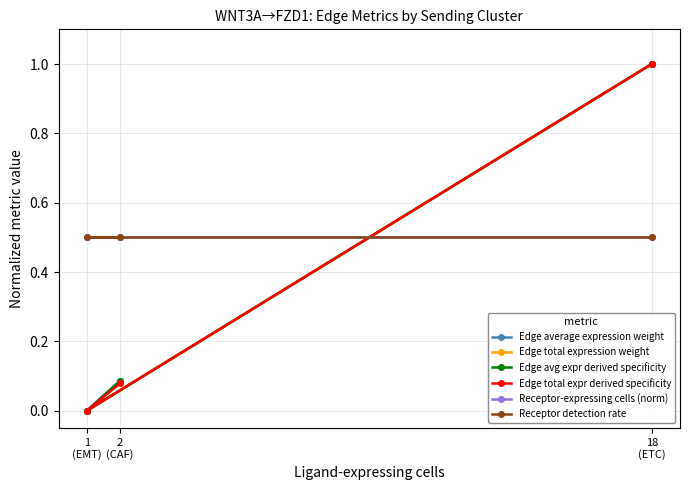

How many lines are shown in the chart?

6